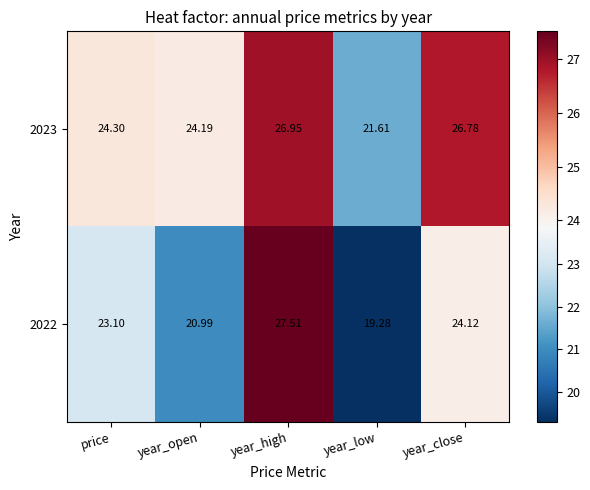

How many values in the 2023 series are below 24?

1